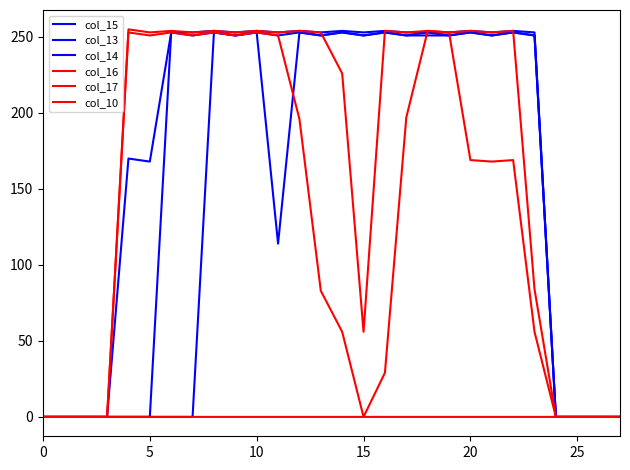

Does the chart display data point markers on the line(s)?

No